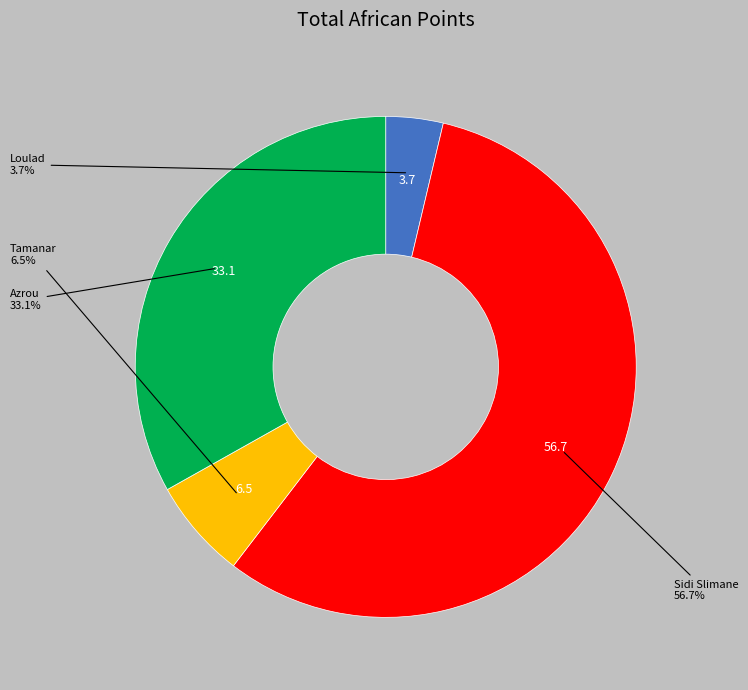

How many slices are in this pie chart?

4